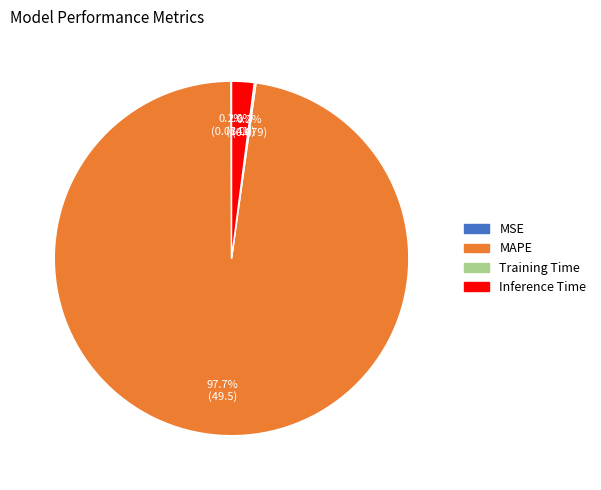

Which slice represents more than half of the pie?

MAPE